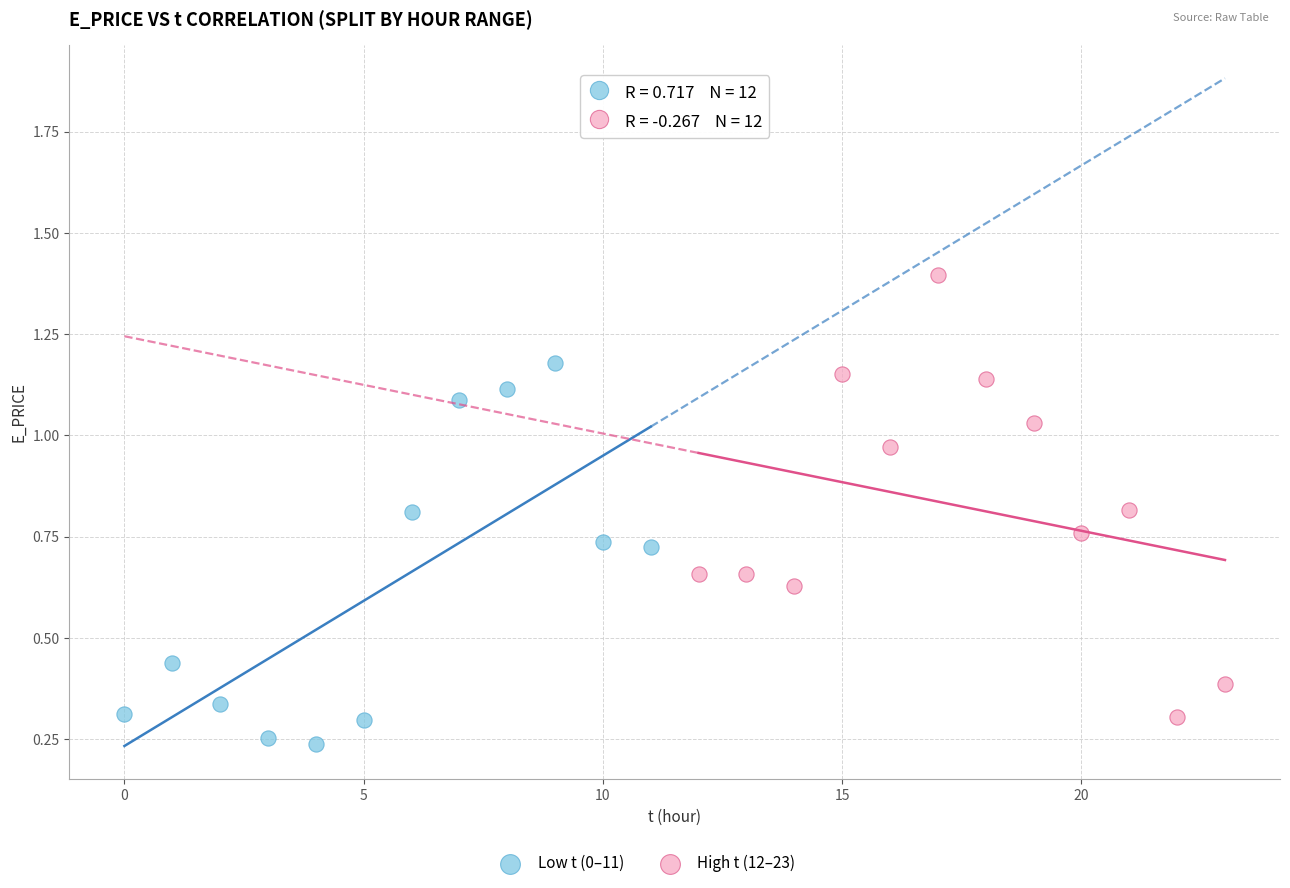

Which series reaches the minimum Y coordinate?

Low t (0–11)